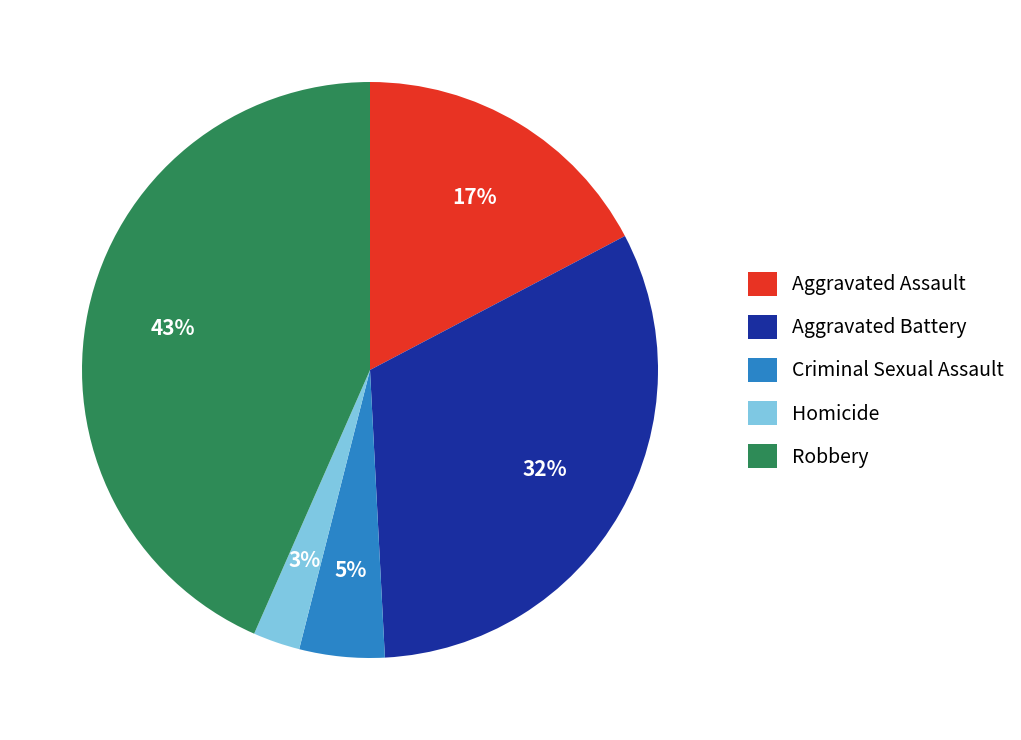

Does Criminal Sexual Assault represent more than half of the total?

No